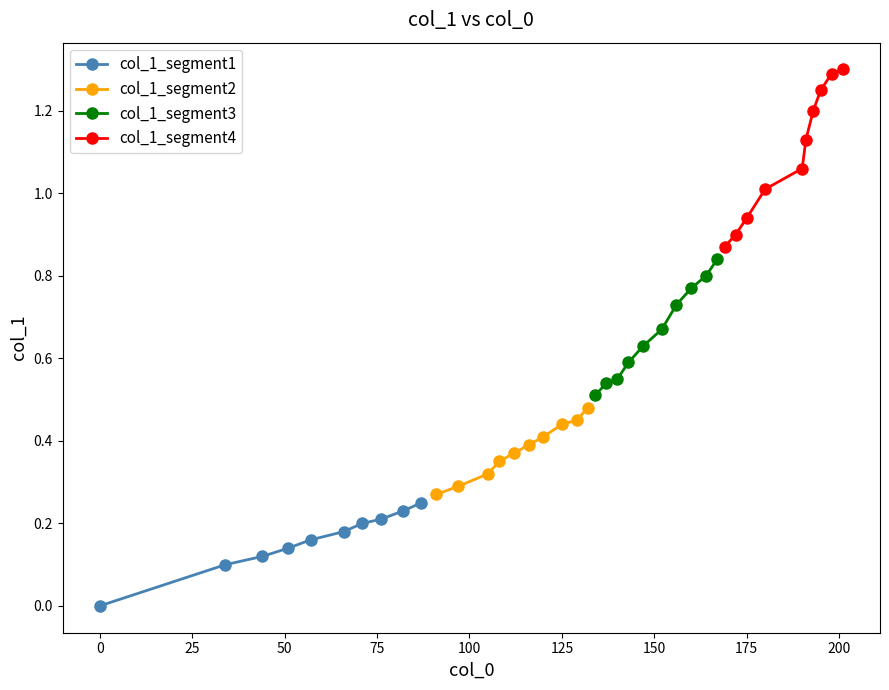

True or false: col_1_segment1 and col_1_segment3 cross at least once.

False